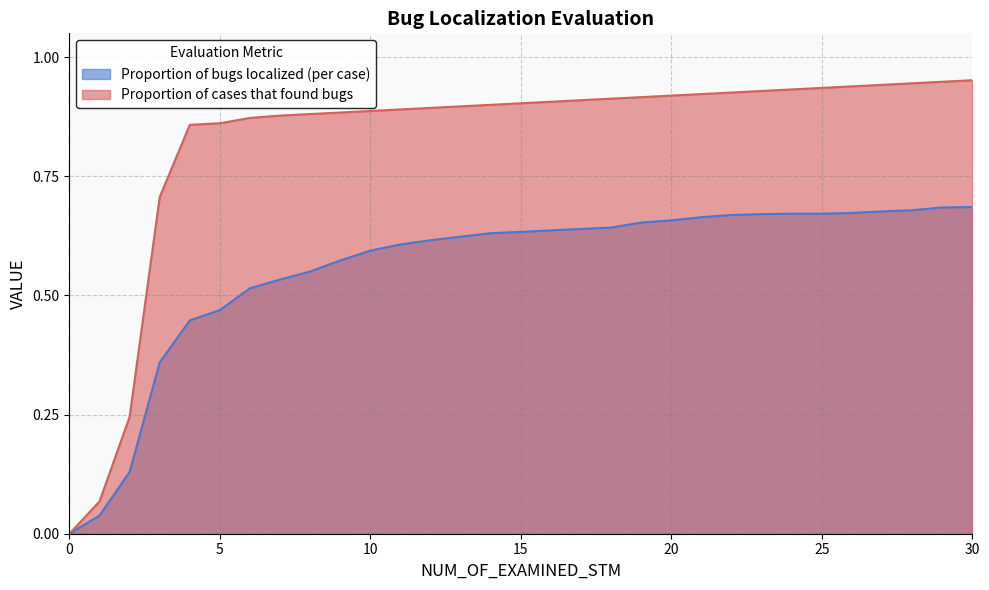

What are all the series names shown in the legend?

Proportion of bugs localized (per case), Proportion of cases that found bugs